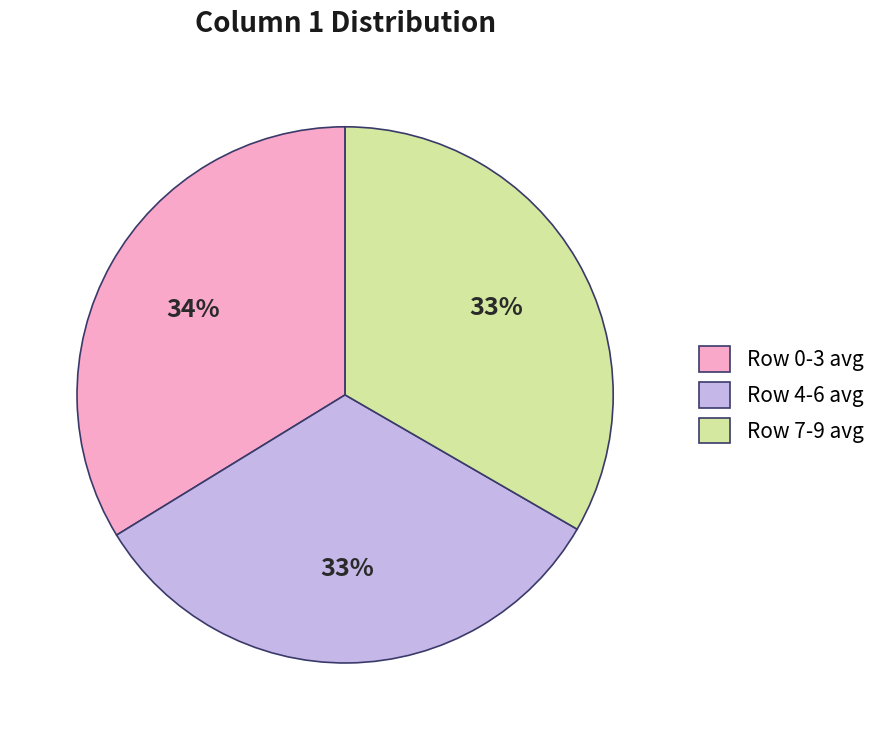

The Row 7-9 avg slice represents 33% of the pie. True or false?

True